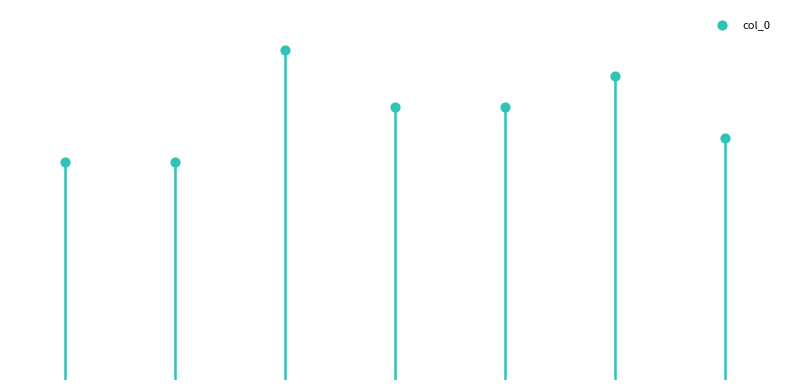

What is the change in value from 2 to 6?

-299683